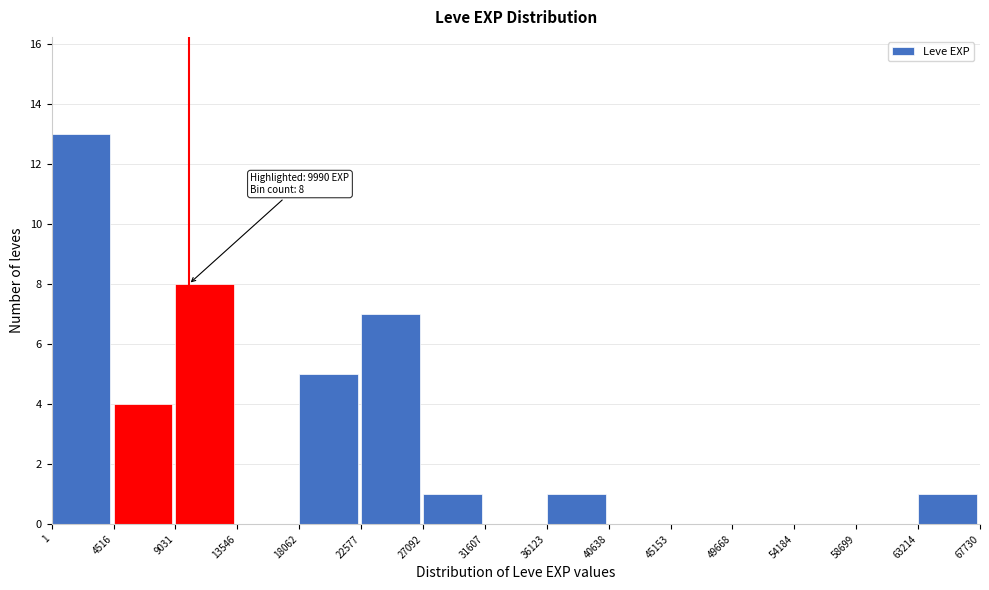

Which range on the x-axis has the tallest bar?

1 to 4516